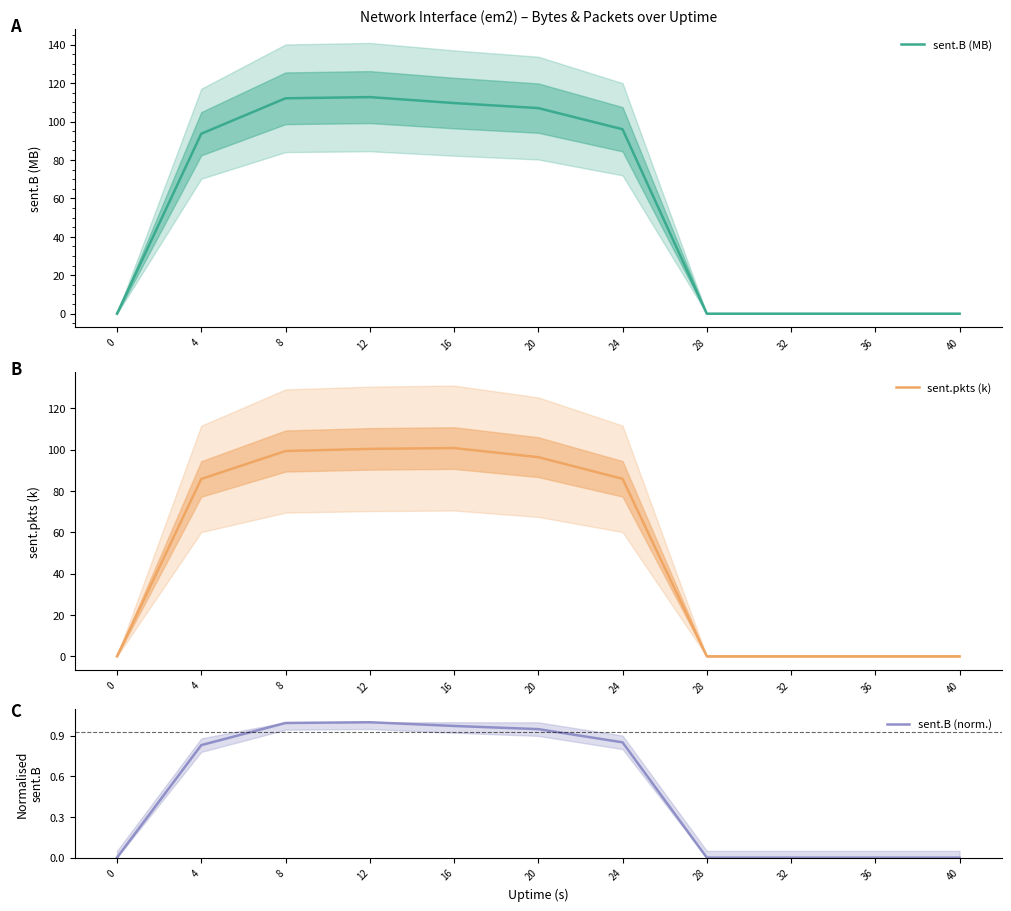

What is the average value of the sent.pkts (k) series?

51.7